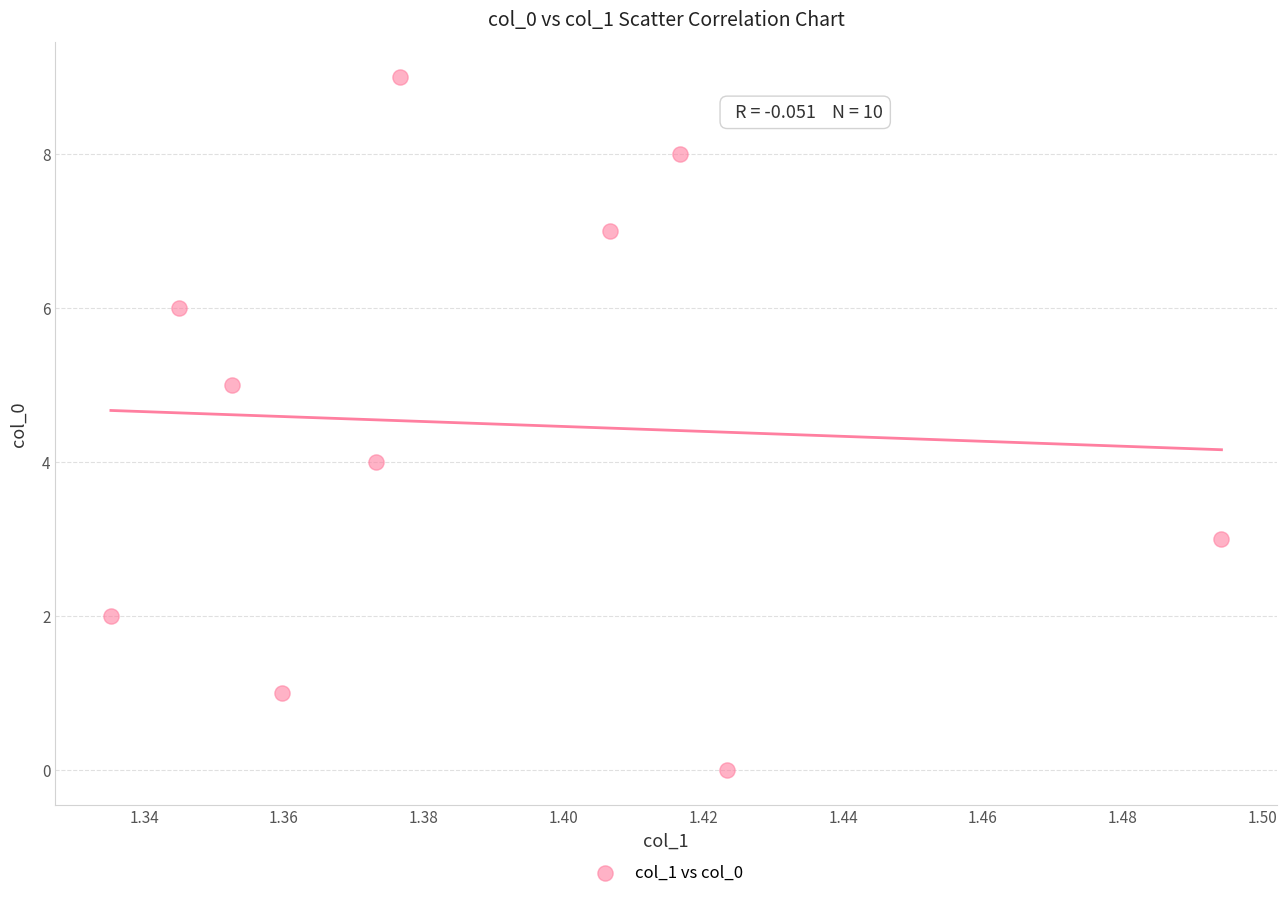

What is the range of Y values (max minus min)?

9